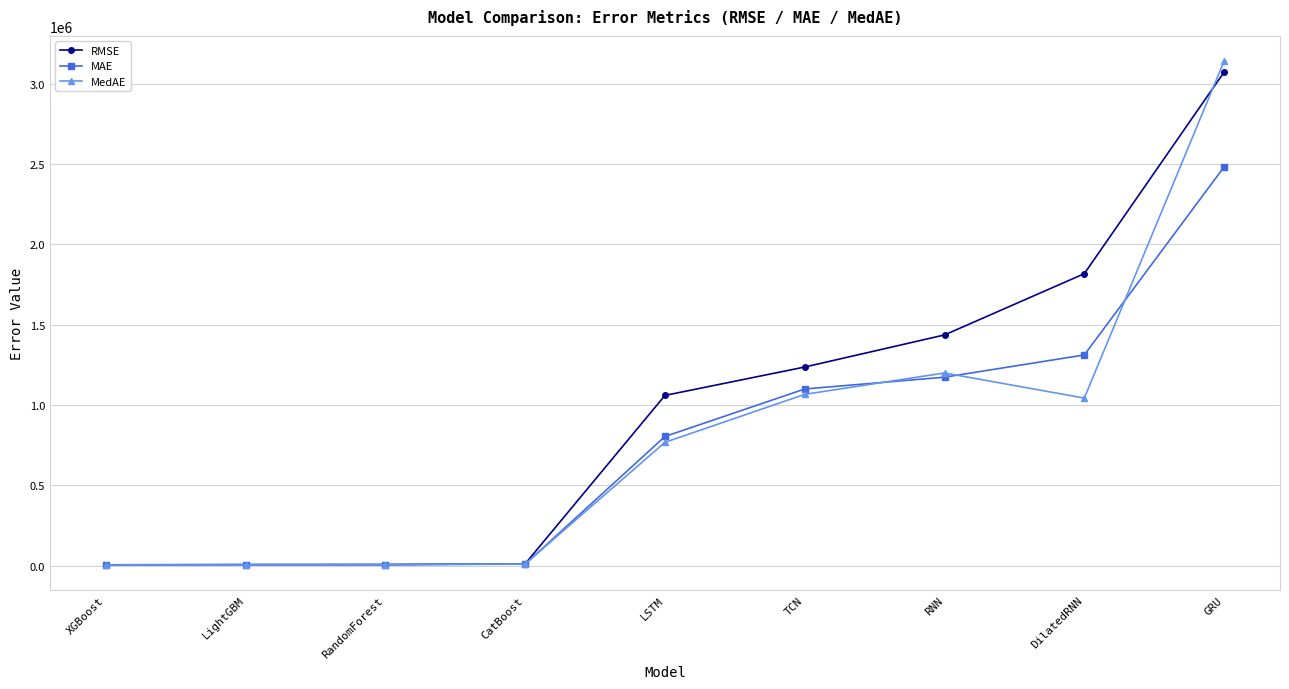

The RMSE series shows 1436325.8 at RNN. True or false?

True